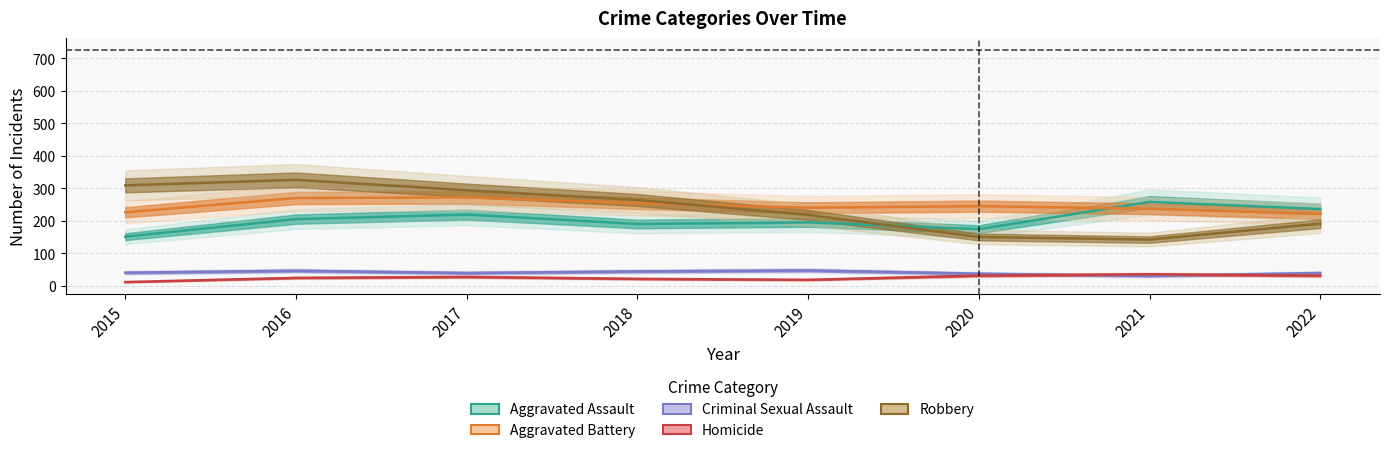

Rank the series by their maximum value, from highest to lowest.

Robbery, Aggravated Battery, Aggravated Assault, Criminal Sexual Assault, Homicide